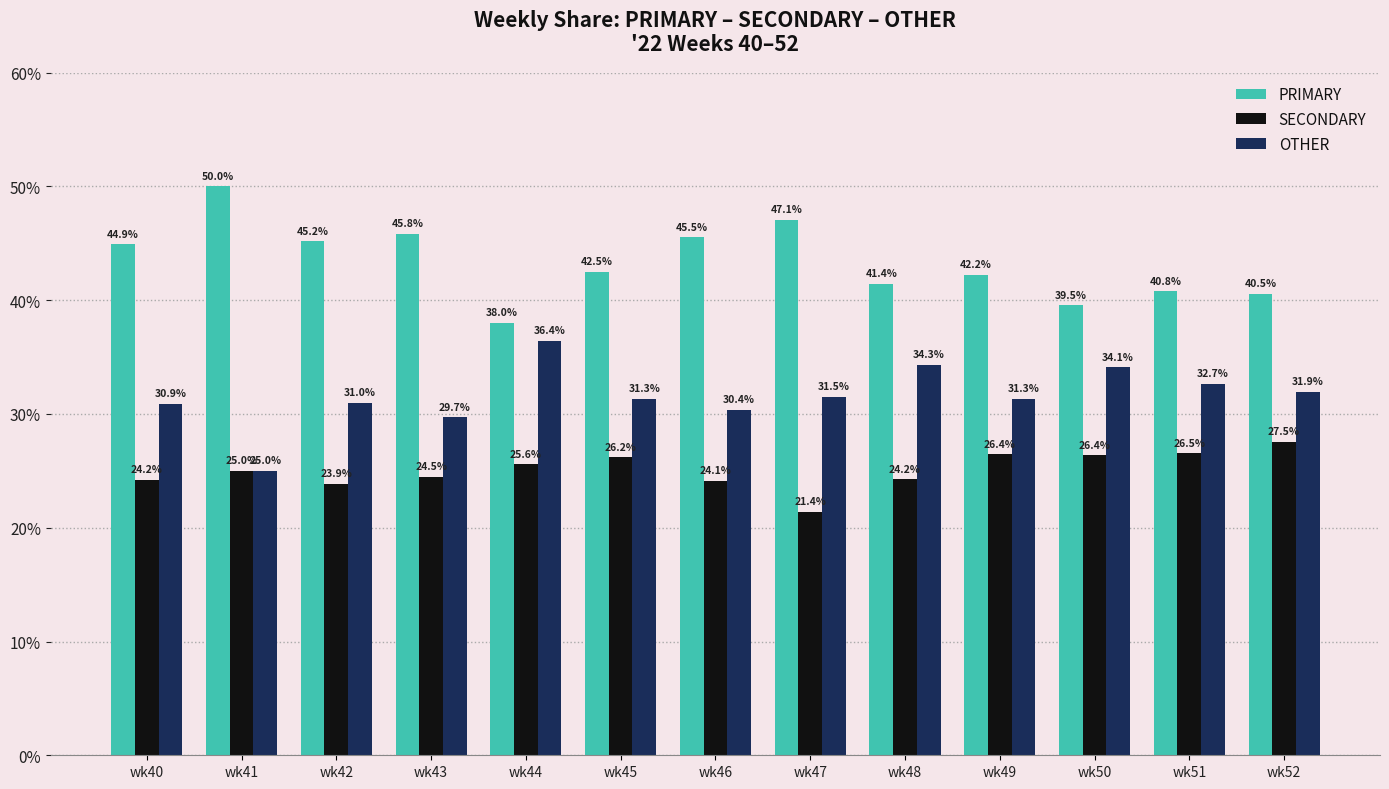

What is the difference between the maximum and minimum values in the OTHER series?

11.4